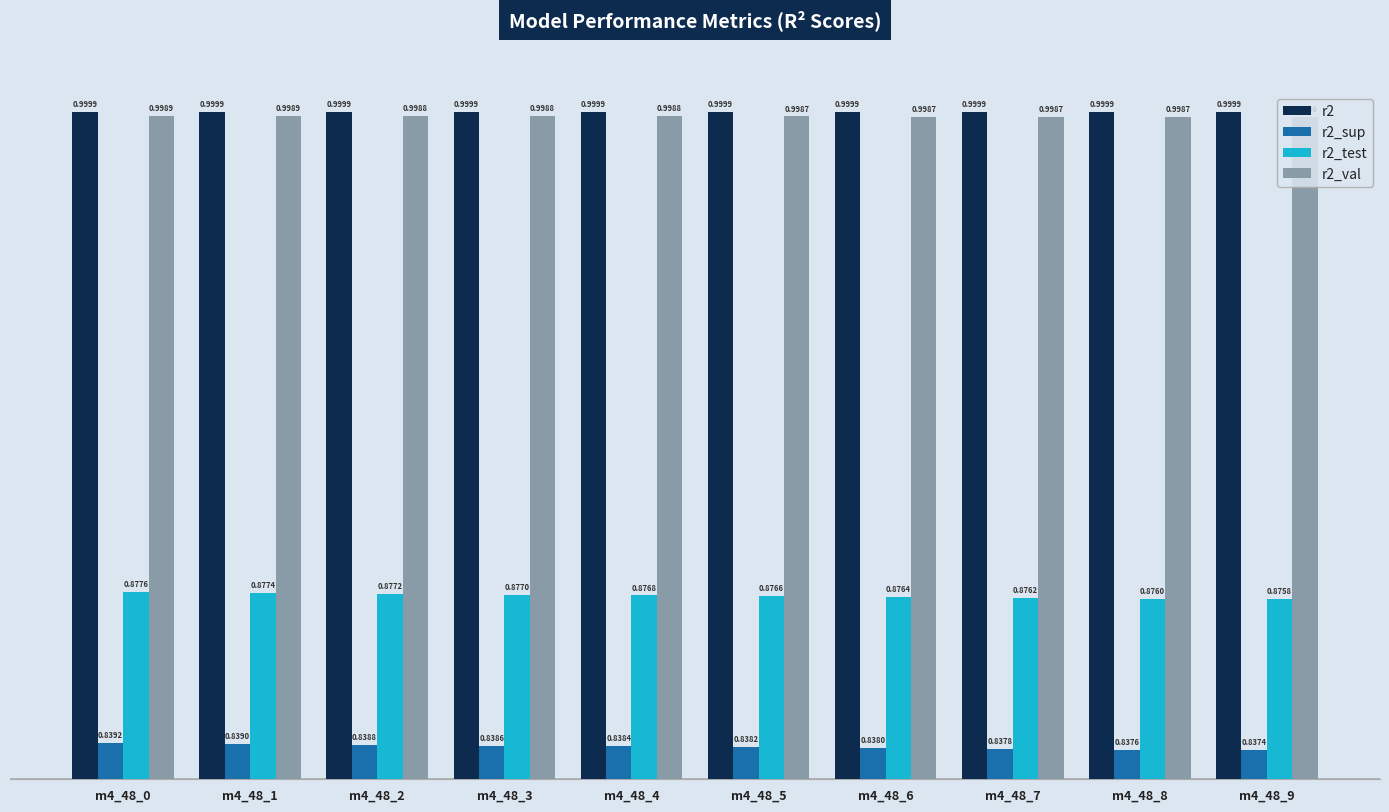

Rank the series by their maximum value, from highest to lowest.

r2, r2_val, r2_test, r2_sup